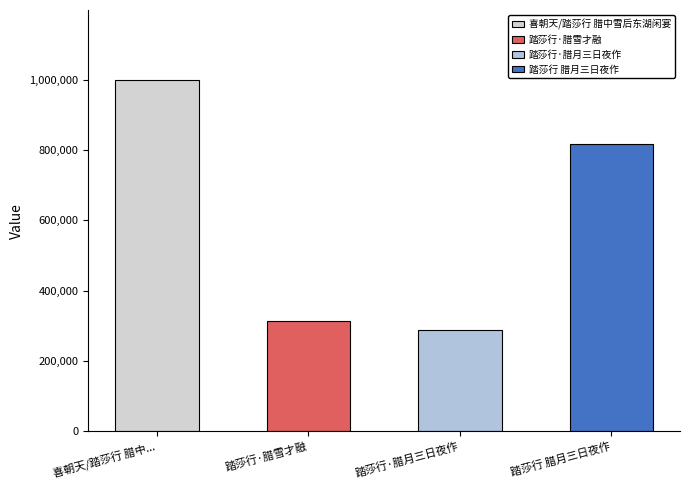

Reading left to right, what are all the values shown in this chart?

喜朝天/踏莎行 腊中雪后东湖闲宴=998164	踏莎行·腊雪才融=314225	踏莎行·腊月三日夜作=288480	踏莎行 腊月三日夜作=817918